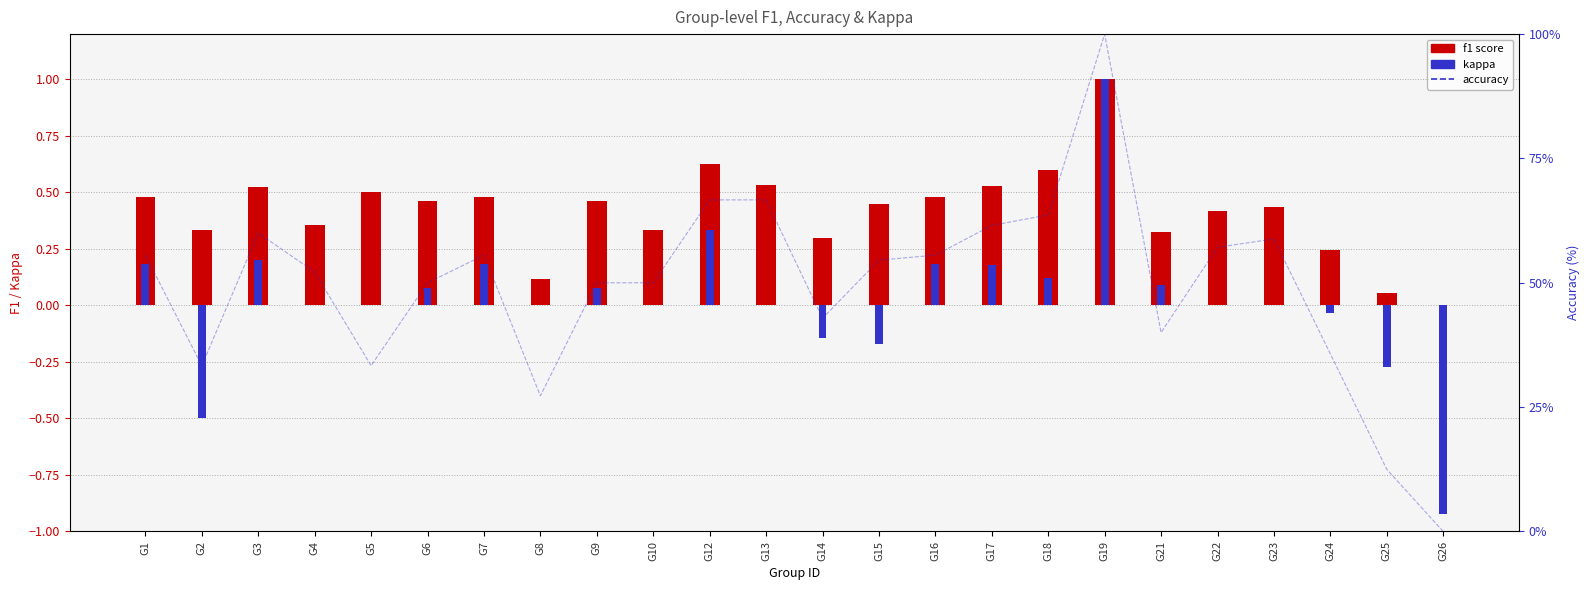

What is the sum of all accuracy values?

11.8